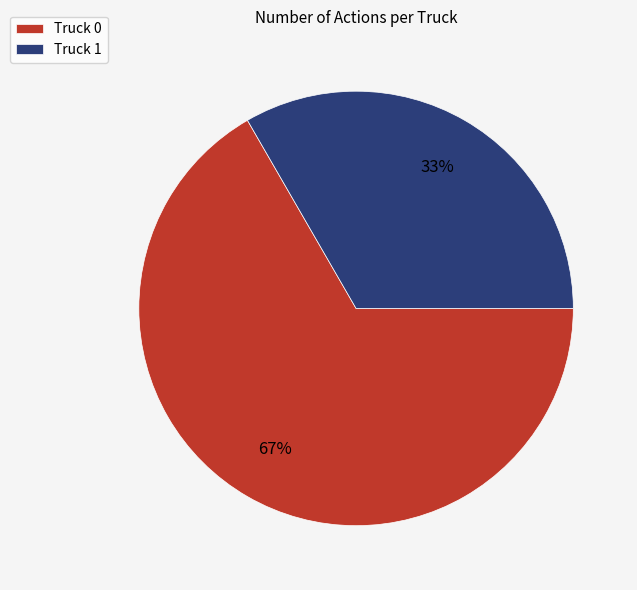

What is the largest slice in the pie chart?

Truck 0